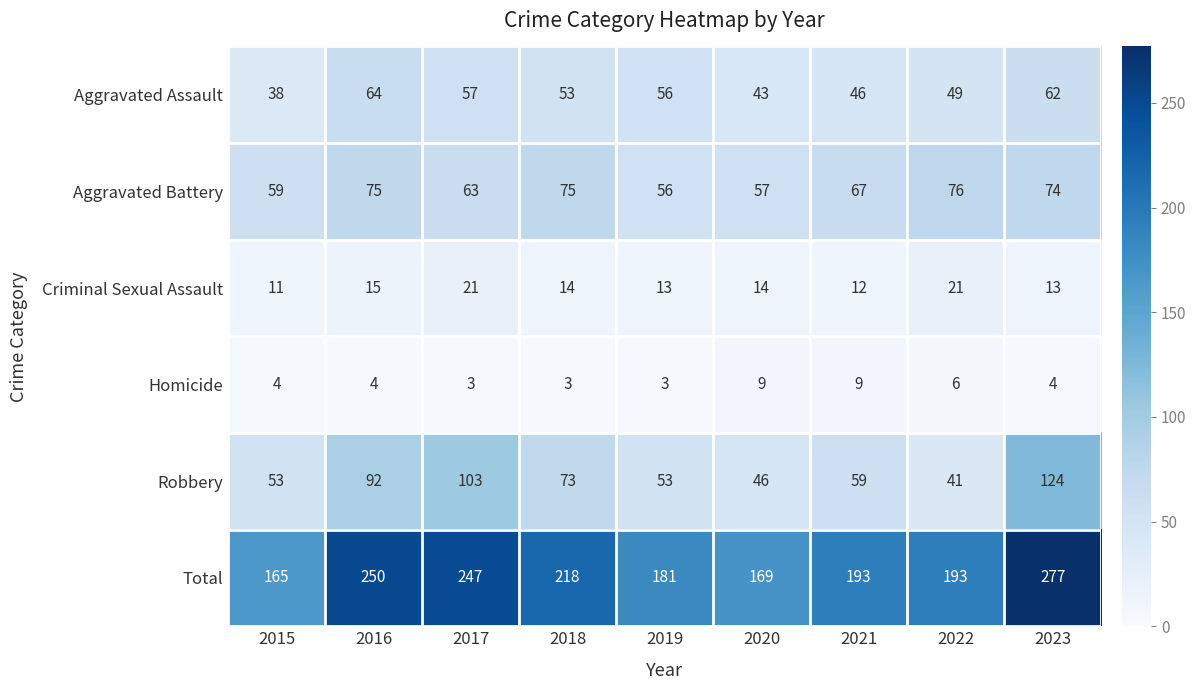

What is the approximate value of Robbery at 2020, to the nearest 5?

45